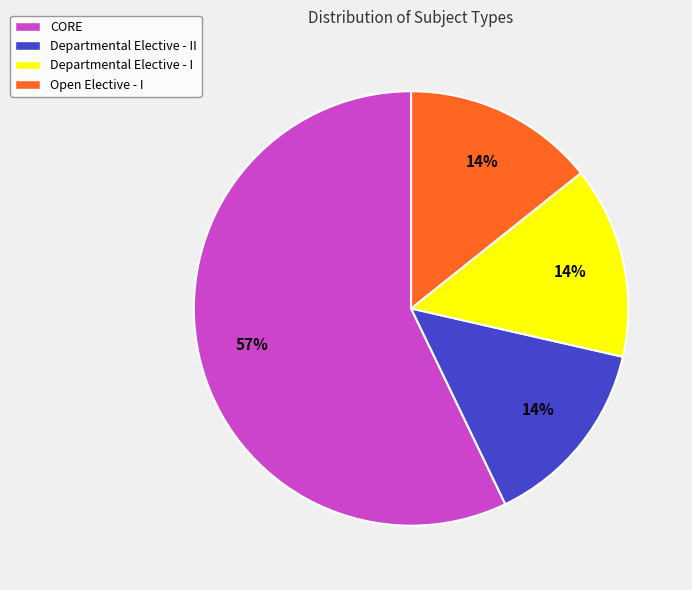

Which category accounts for the majority?

CORE